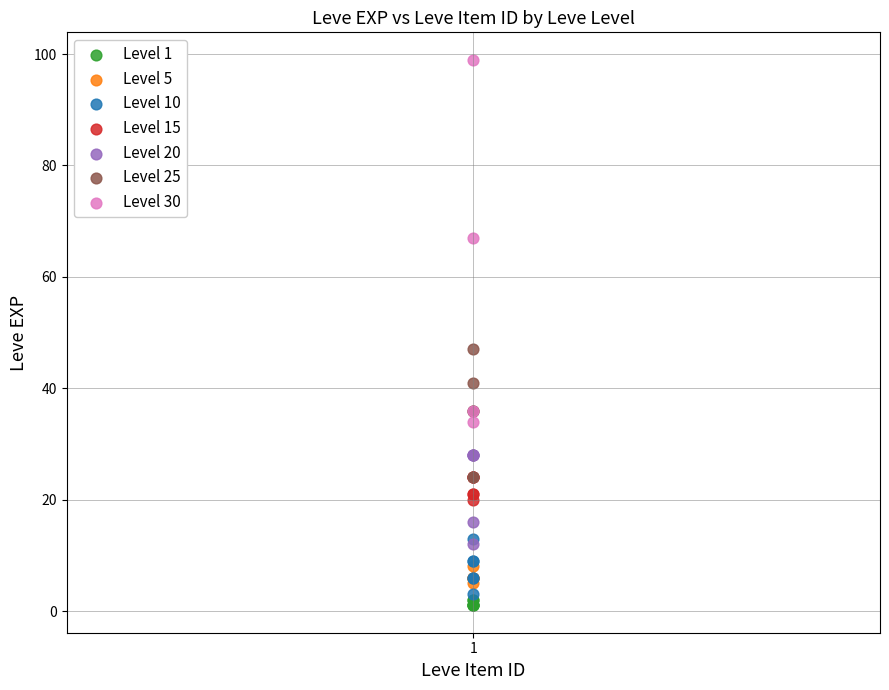

Which series has the widest spread of Y values?

Level 30